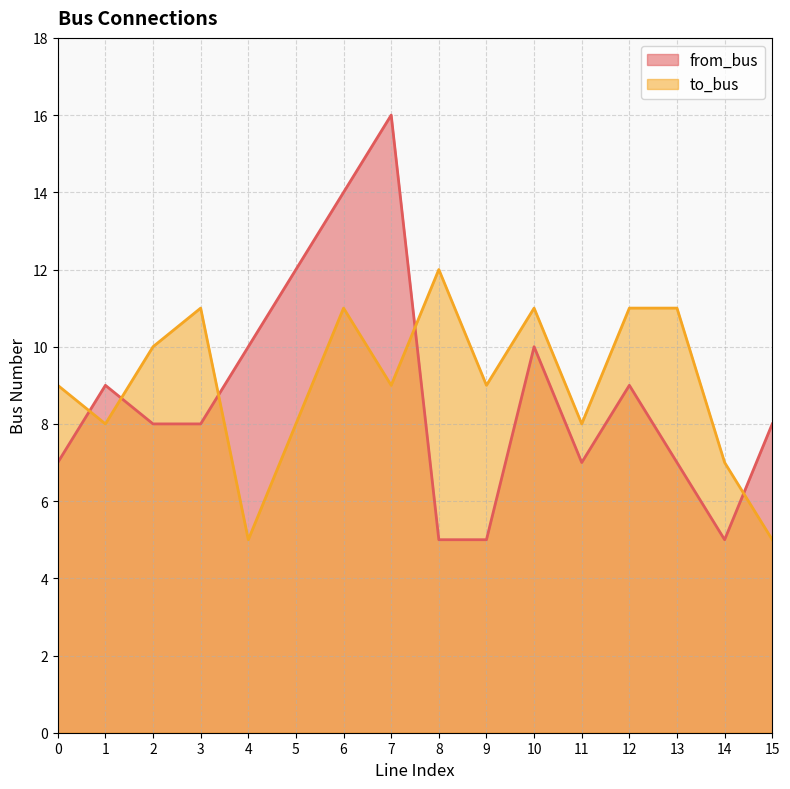

What is the average value of the from_bus series?

9